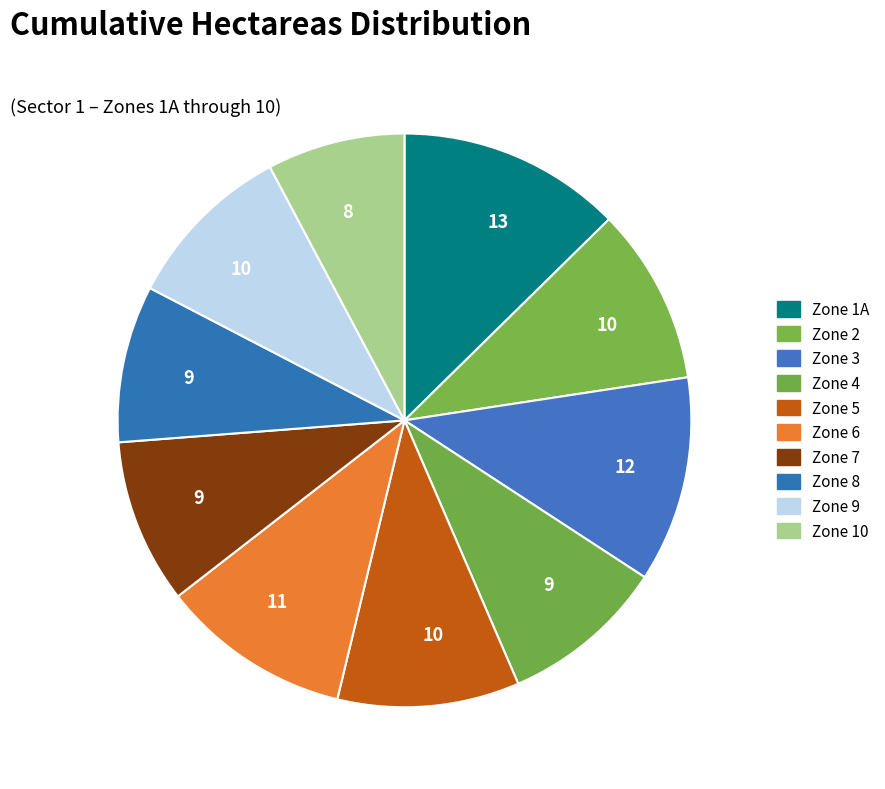

Which slice is the largest?

Zone 1A